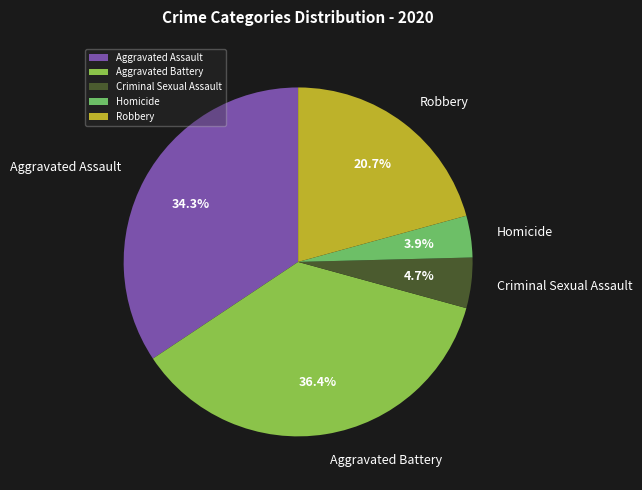

What percentage is the Robbery slice, to the nearest percent?

21%